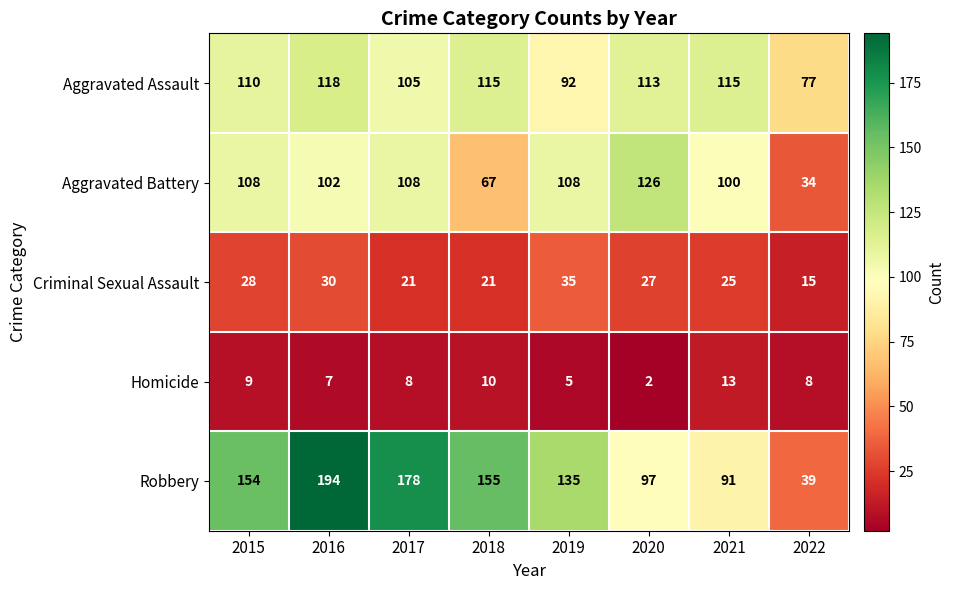

Which series has the largest total across all categories?

Robbery